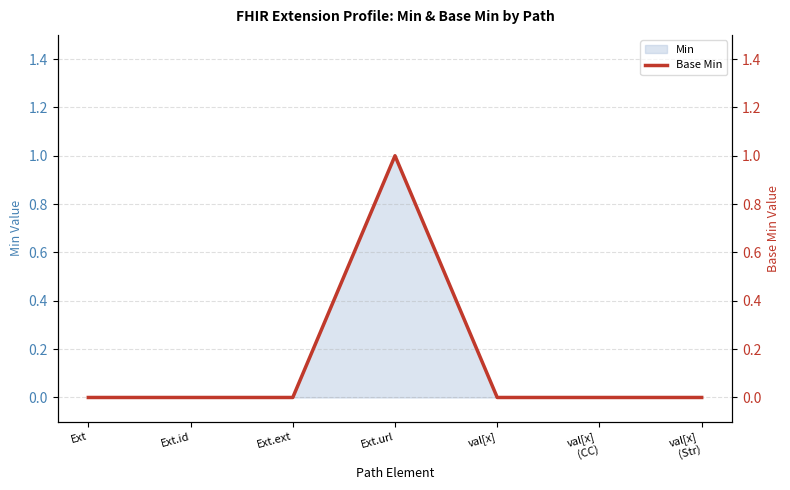

Rank the categories by value from lowest to highest.

Ext, Ext.id, Ext.ext, val[x], val[x]
(CC), val[x]
(Str), Ext.url